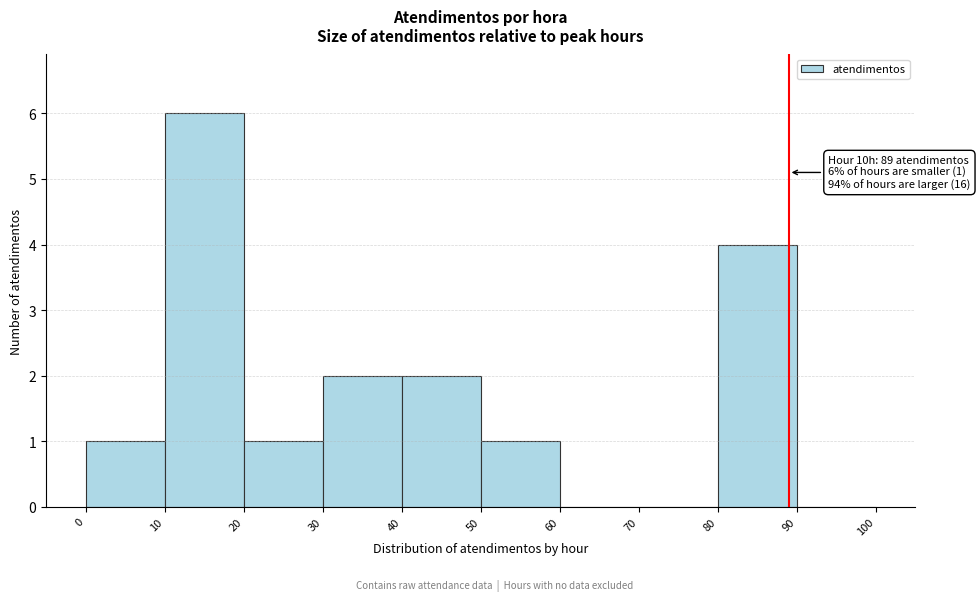

Over which range of the x-axis is the bar tallest?

10 to 20